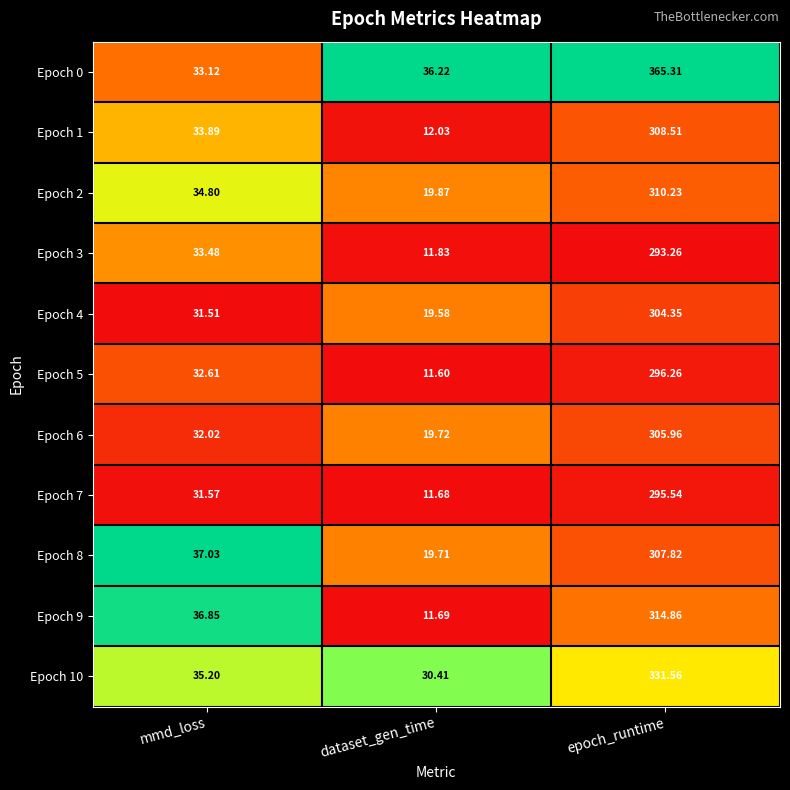

Where does the Epoch 9 series first go above 36?

mmd_loss